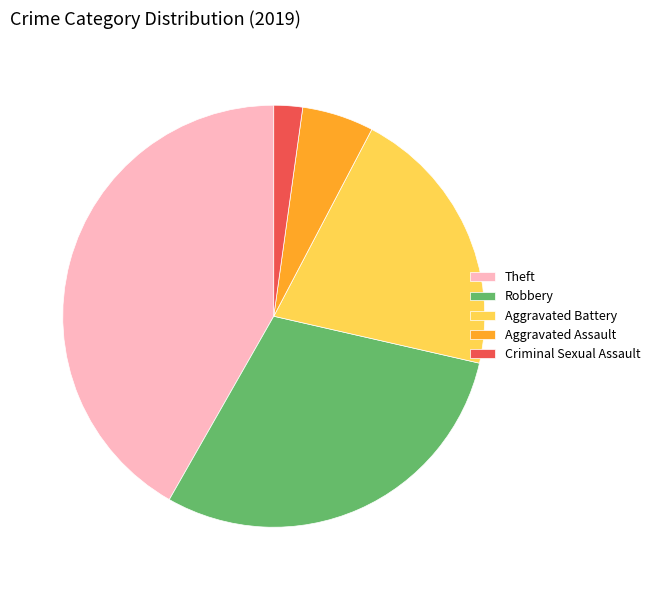

Is it true that Aggravated Battery is 21% of the pie?

True